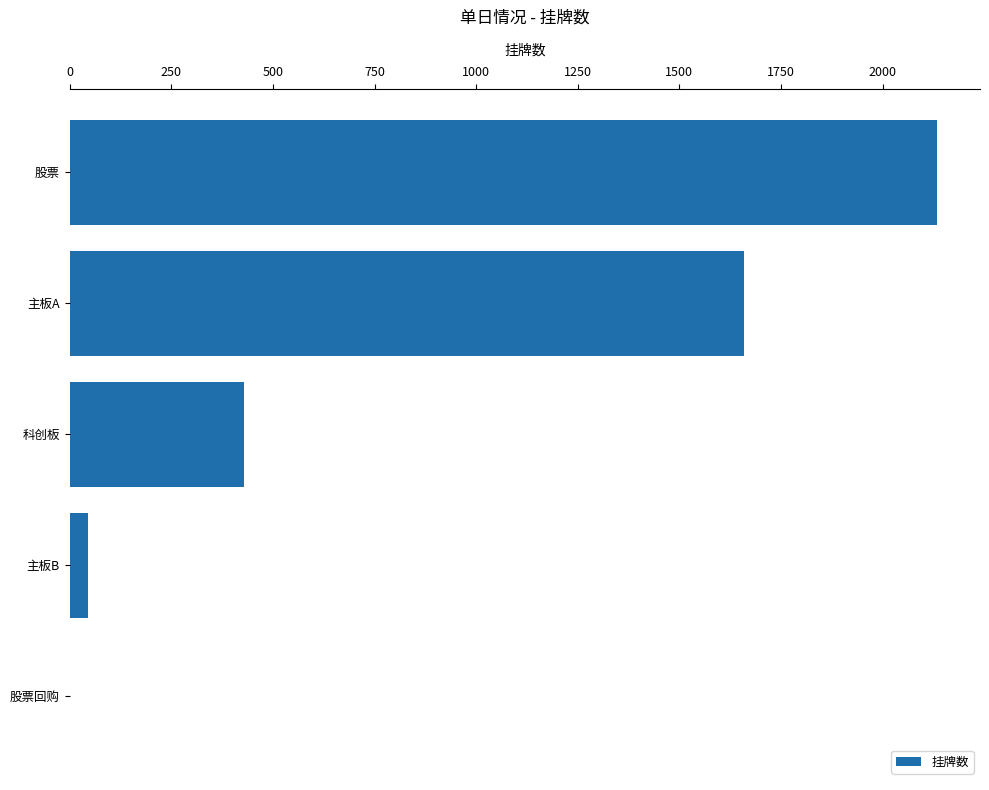

What is the sum of the values at 主板B and 科创板?

475